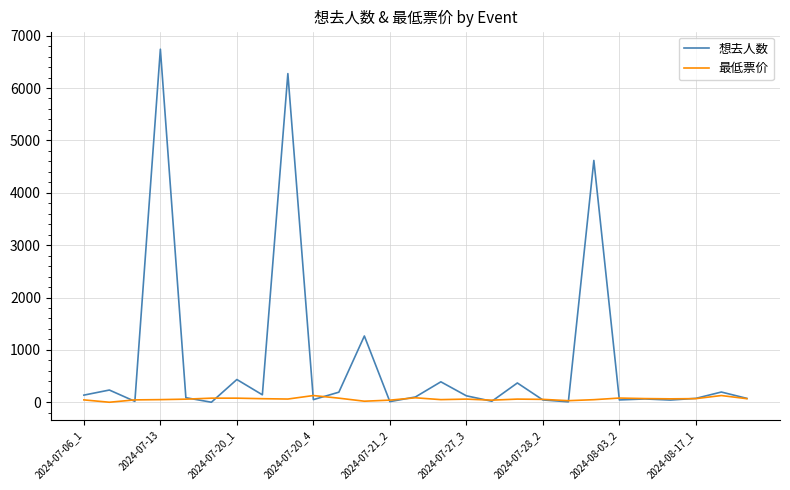

List the series in order of their peak value, highest first.

想去人数, 最低票价